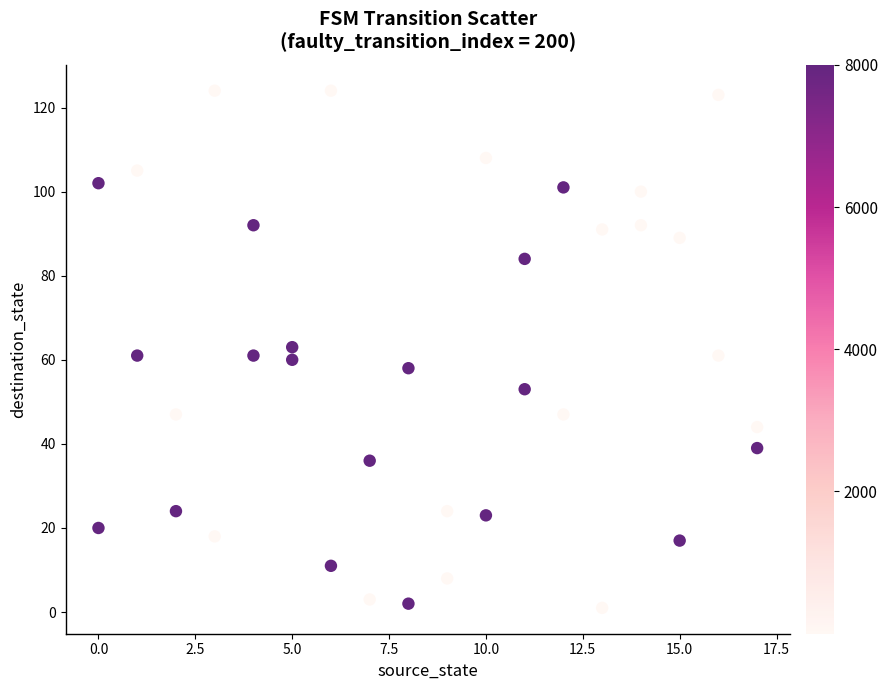

What is the range of Y values (max minus min)?

123